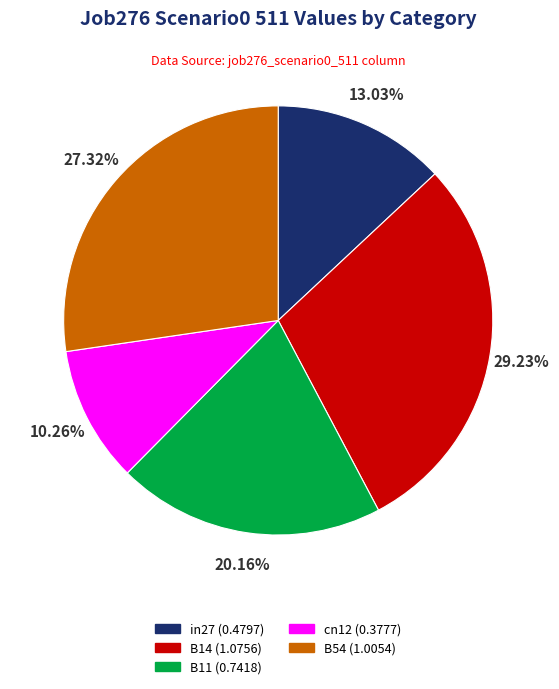

Is B14 the majority of the pie?

No